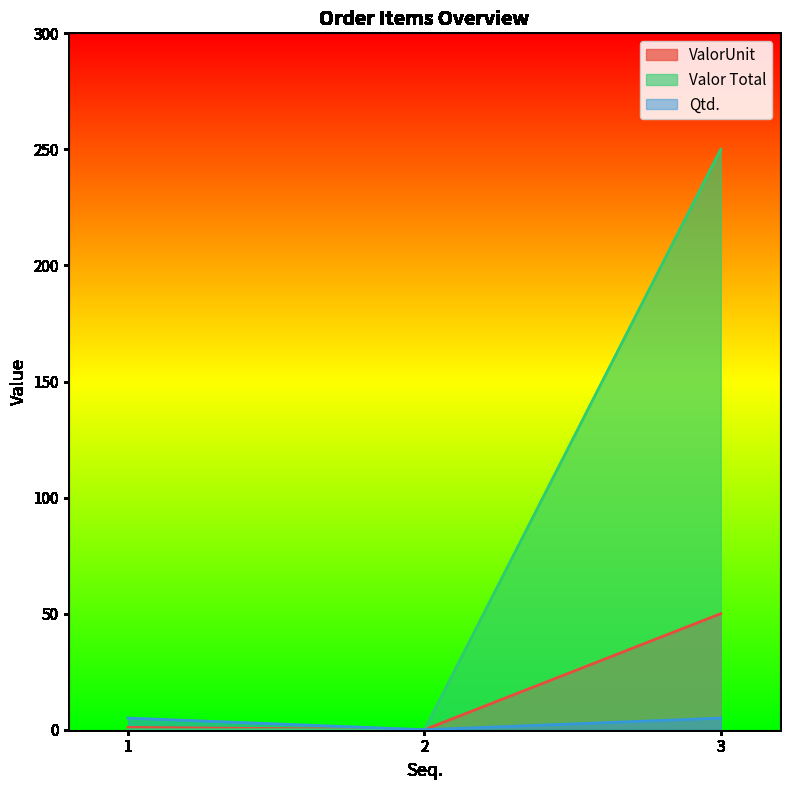

Rank the series at 1 from lowest to highest value.

Valor Total, ValorUnit, Qtd.